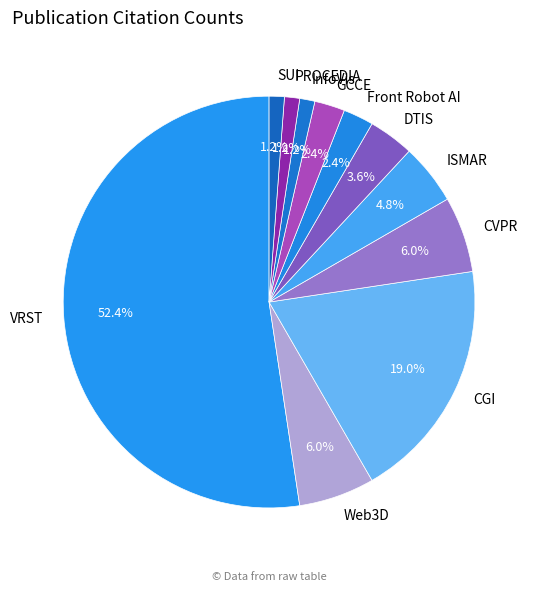

To the nearest percent, what is the difference between the largest and smallest slice percentages?

51%